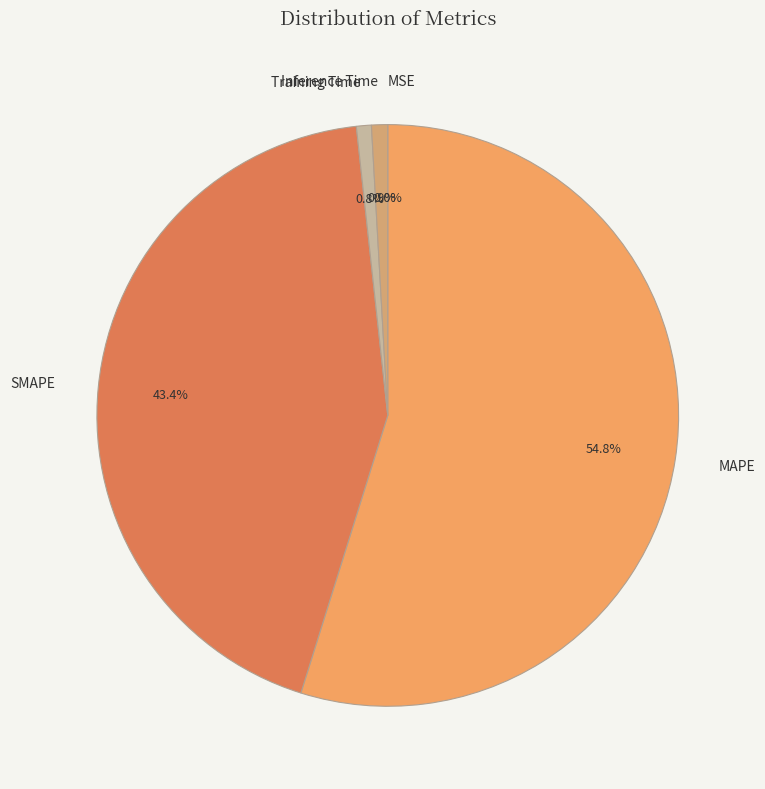

Which category has the biggest portion of the pie?

MAPE